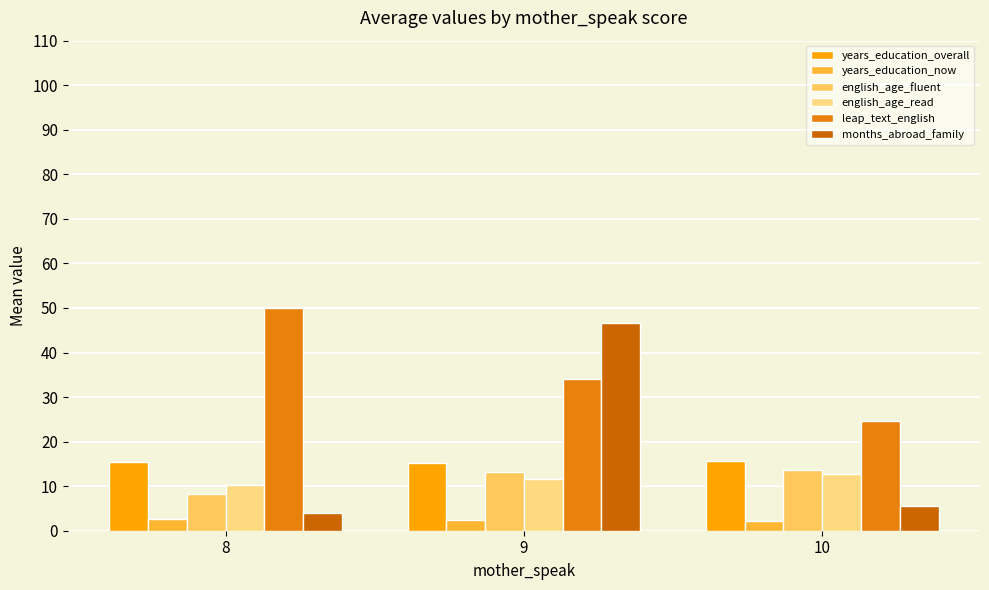

What are all the series names shown in the legend?

years_education_overall, years_education_now, english_age_fluent, english_age_read, leap_text_english, months_abroad_family